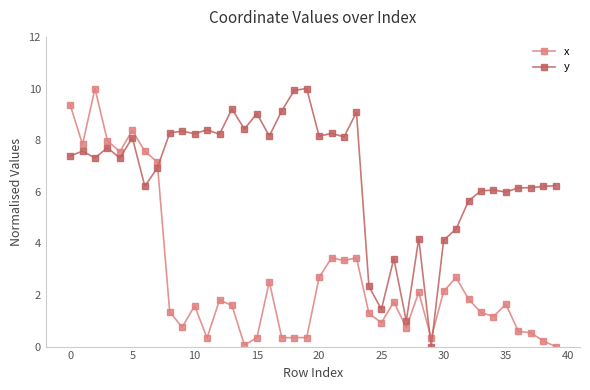

What is the average value of the y series?

6.7